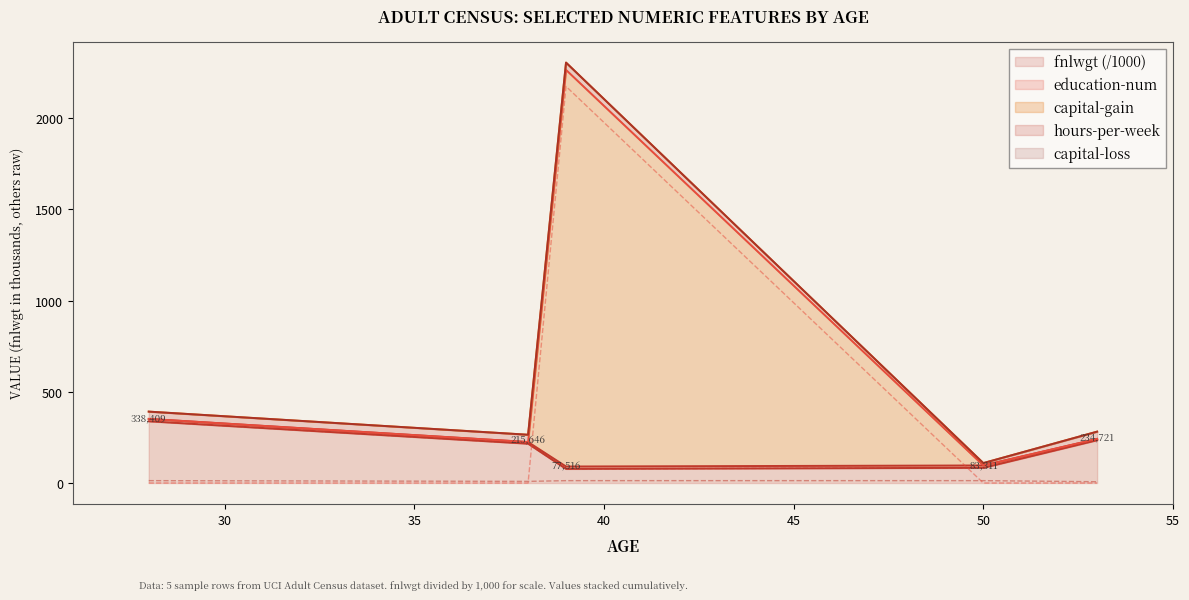

What is the value of the capital-gain point at the 3rd from the left?

2174.0